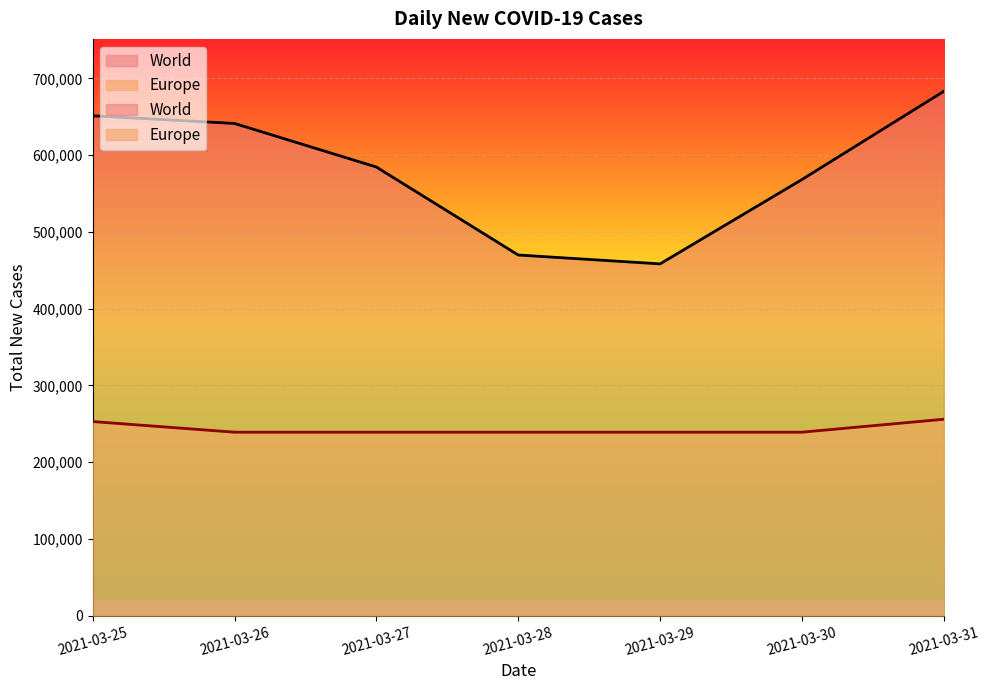

Does the chart display data point markers on the line(s)?

No